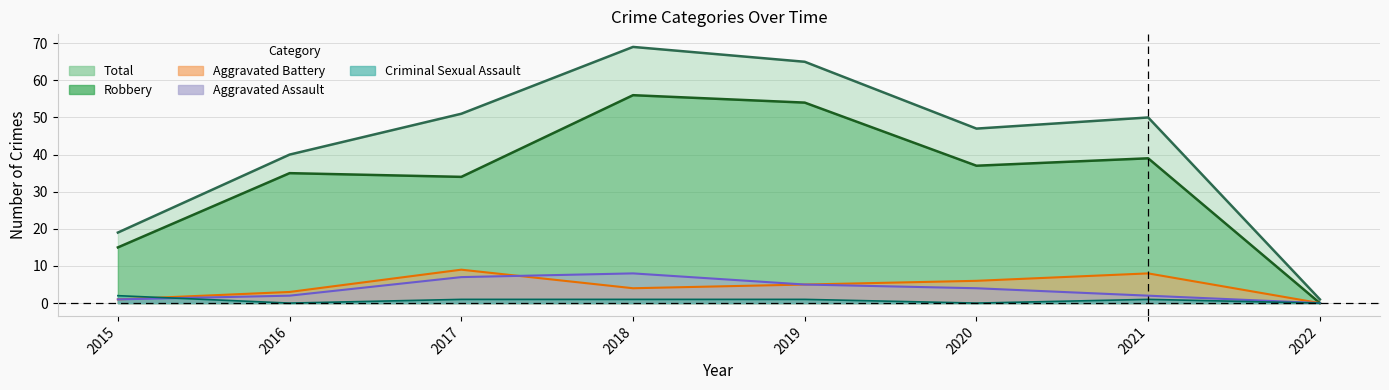

What is the sum of the Aggravated Assault values at 2022 and 2021?

2